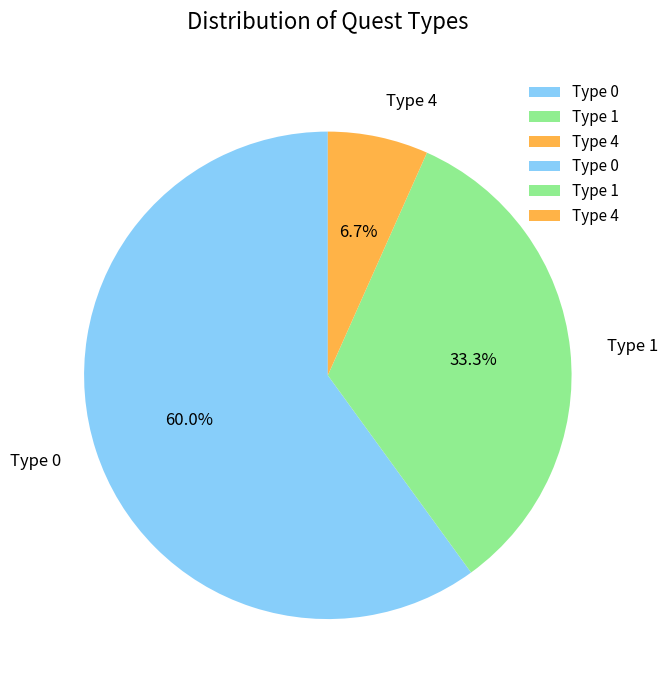

Do Type 1 and Type 4 together represent more than half of the pie?

No